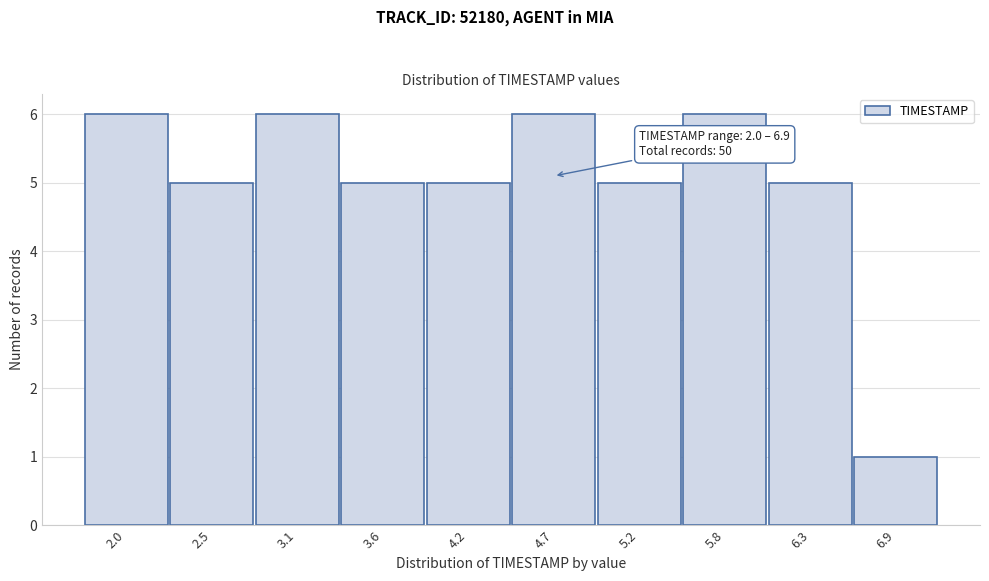

Reading left to right, what are all the values shown in this chart?

6	5	6	5	5	6	5	6	5	1